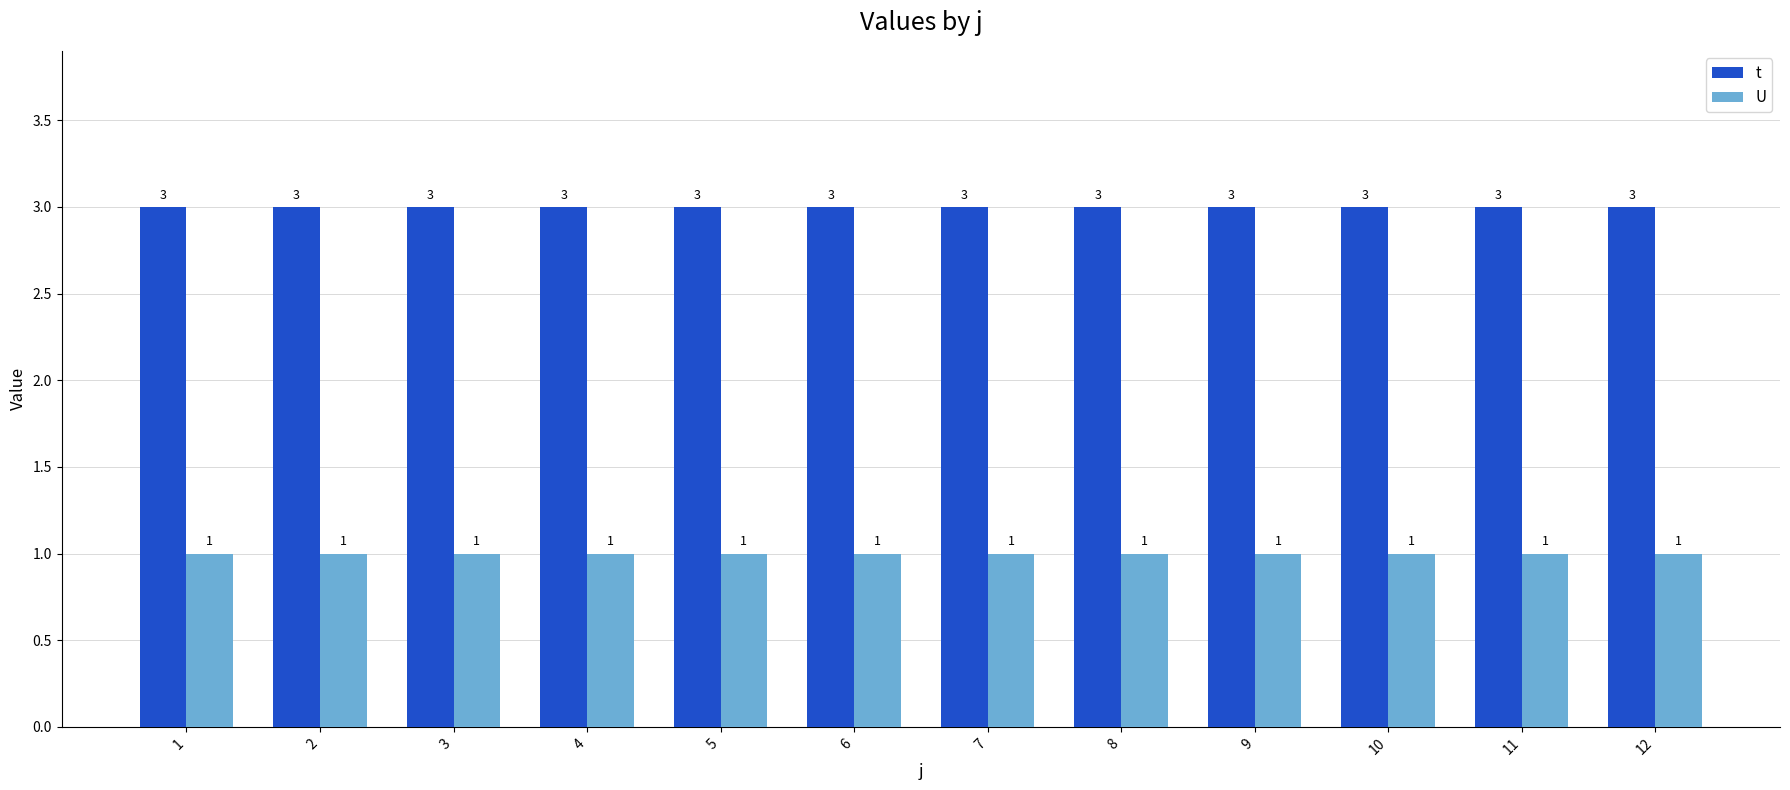

What is the total value across all series at 7?

4